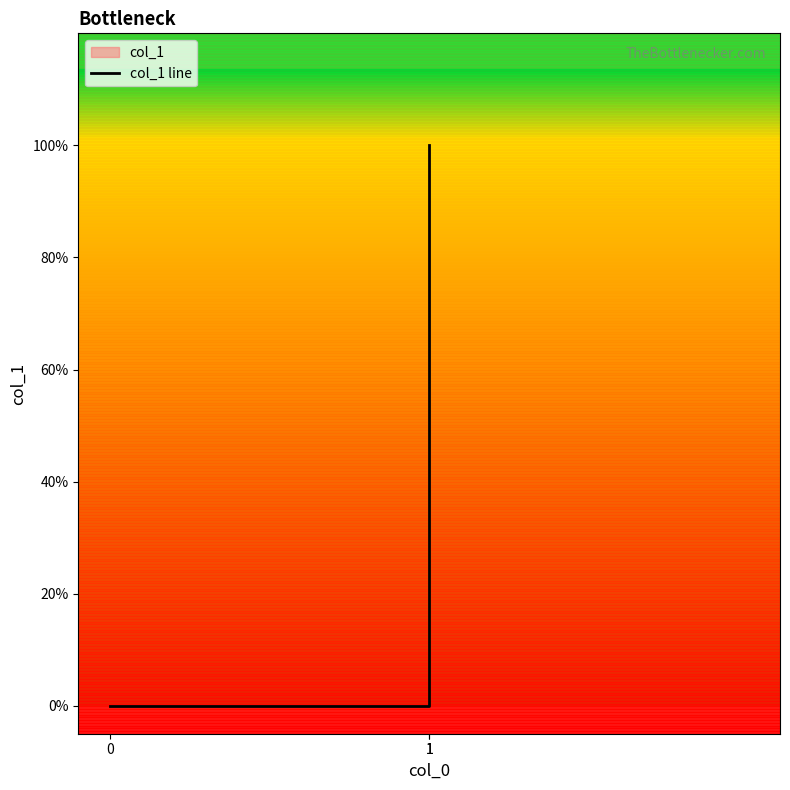

What is the change in value from 0 to 1?

+1